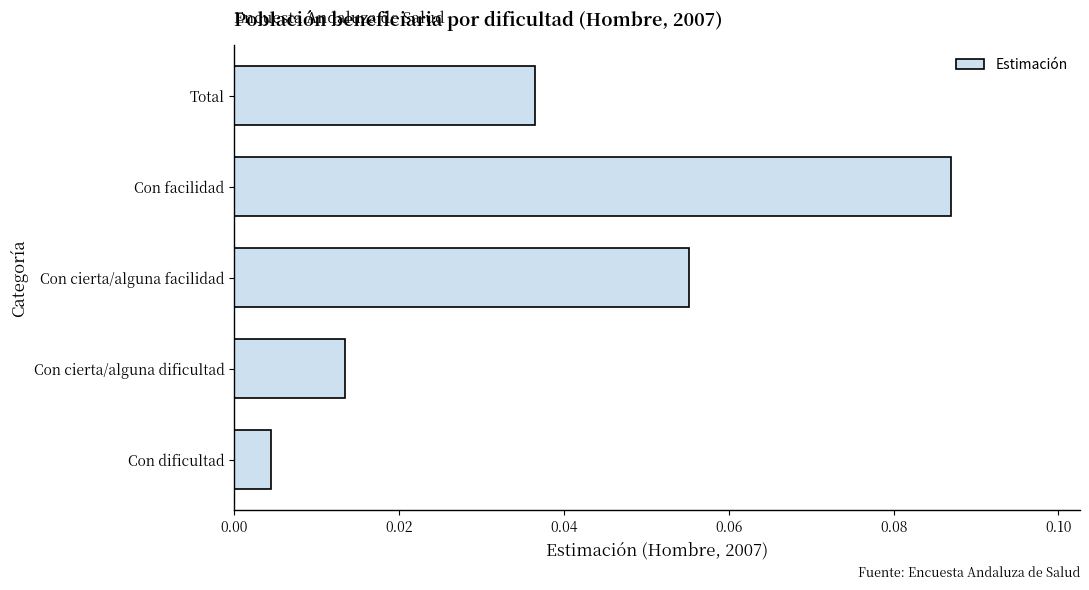

How many categories are shown in the chart?

5